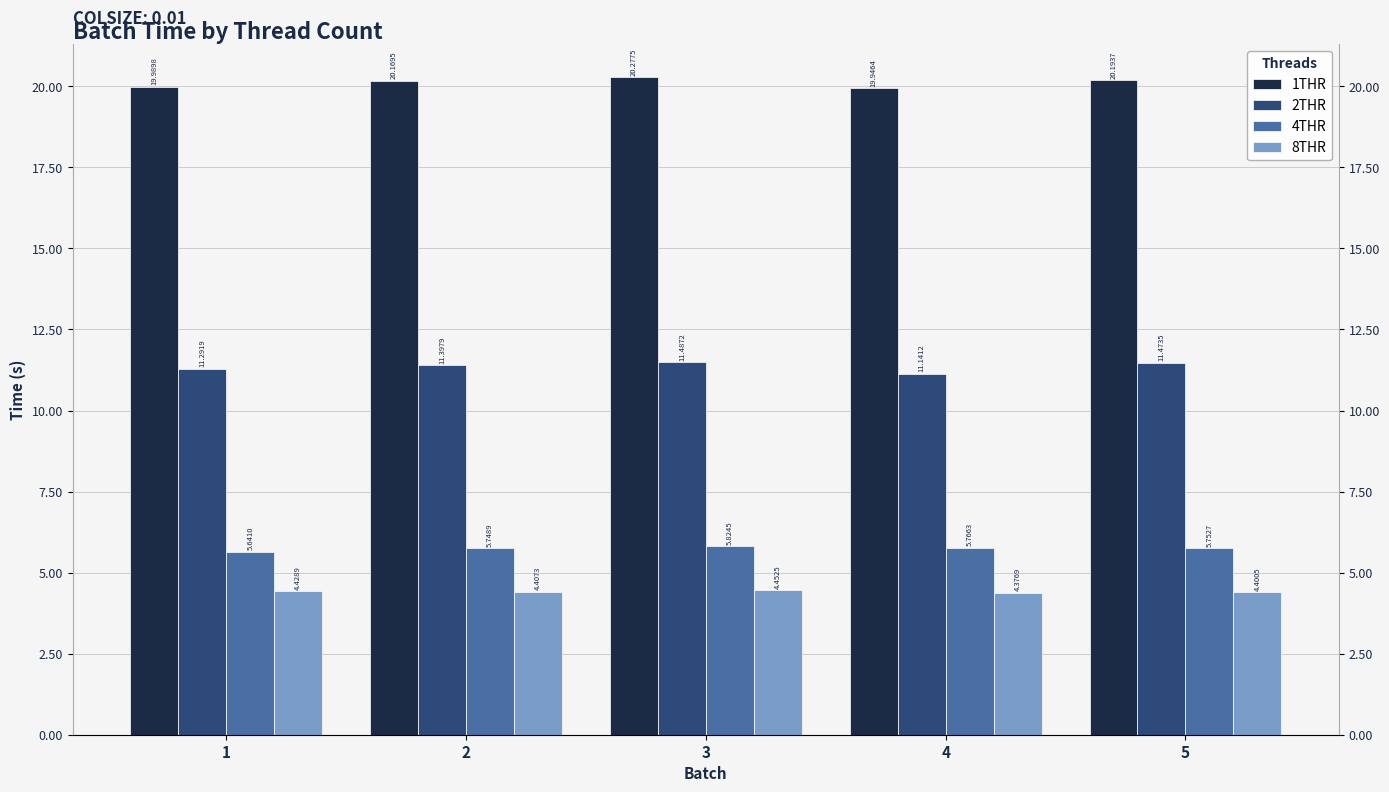

What is the total value across all series at 1?

41.4